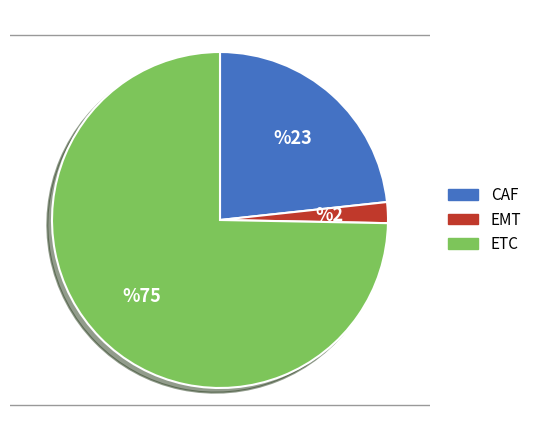

Approximately how many times larger is the value at ETC compared to CAF?

3.2